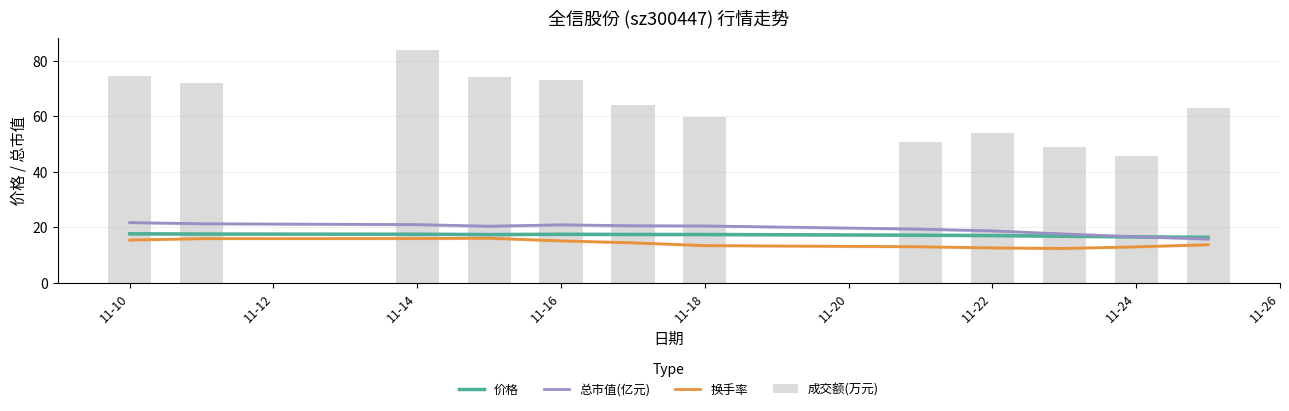

The value of 总市值(亿元) at 11-24 is 16.6. True or false?

True